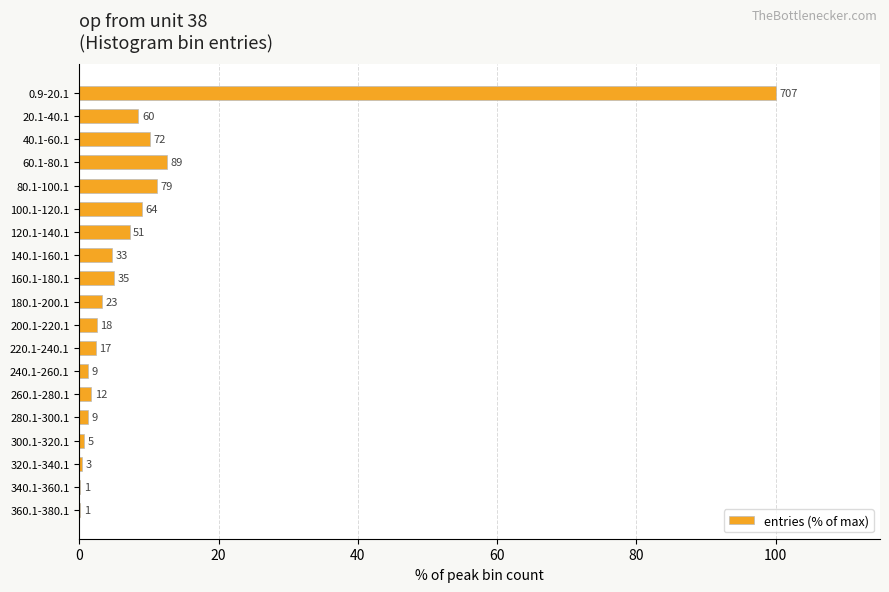

Are the bars horizontal?

Yes